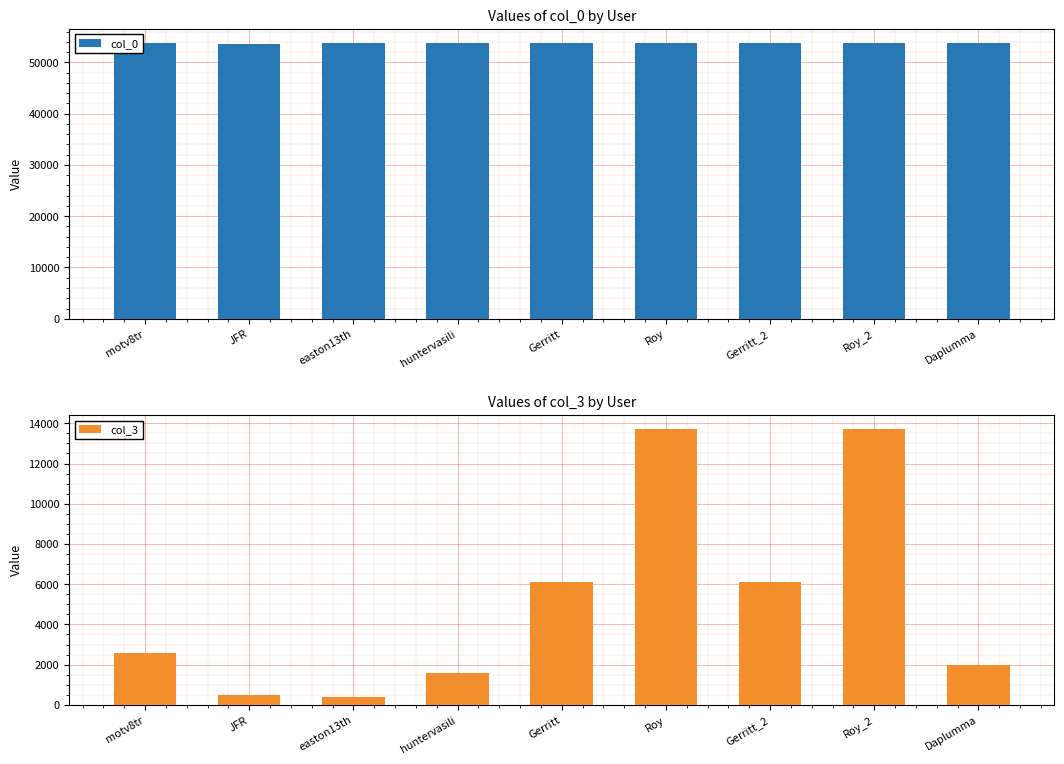

What is the label of the 1st bar from the left?

motv8tr